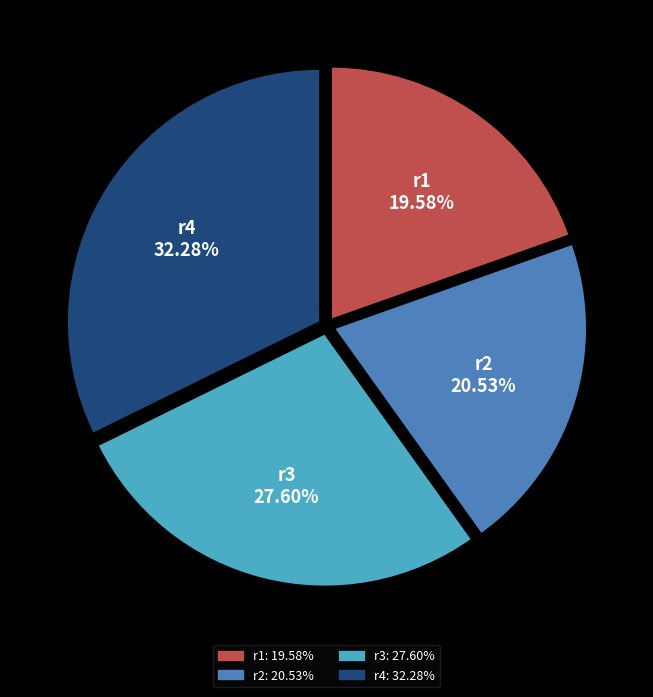

Does r3 account for over 50% of the chart?

No